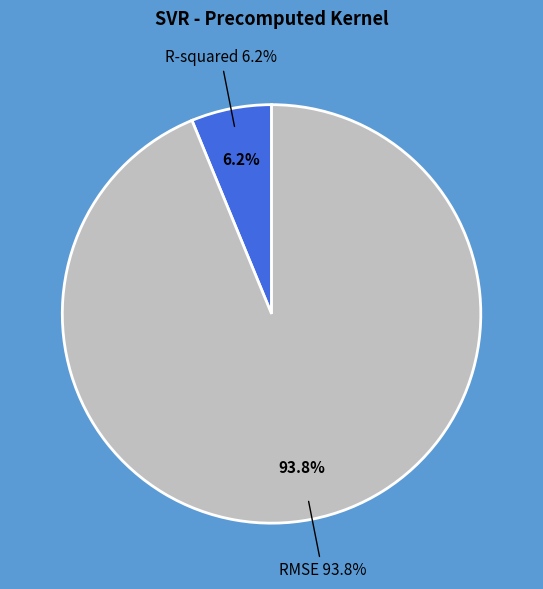

Is R-squared the majority of the pie?

No